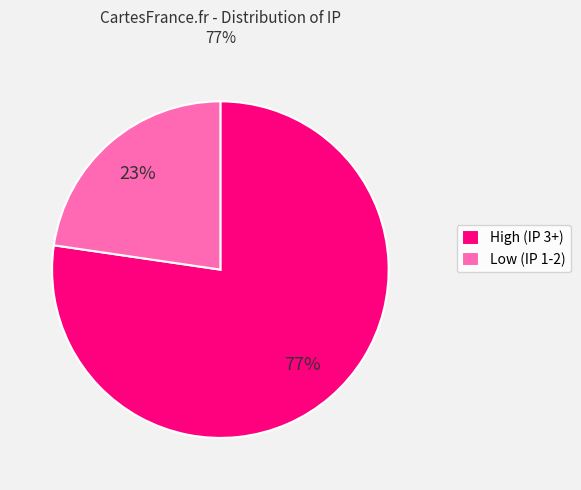

Is the sum of Low (IP 1-2) and High (IP 3+) greater than half?

Yes